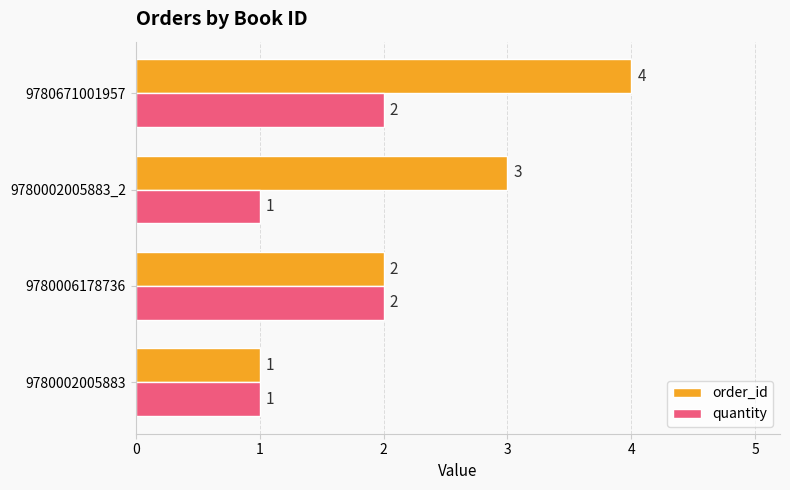

Is it true that order_id equals 3 at 9780006178736?

False